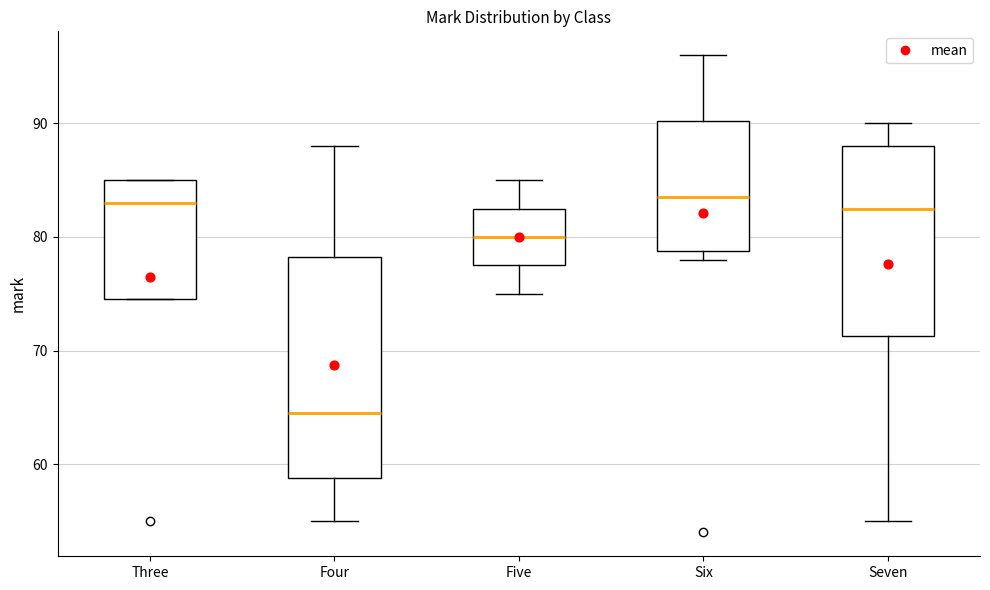

Comparing the boxes themselves (not the whiskers), which one is the tallest?

Four